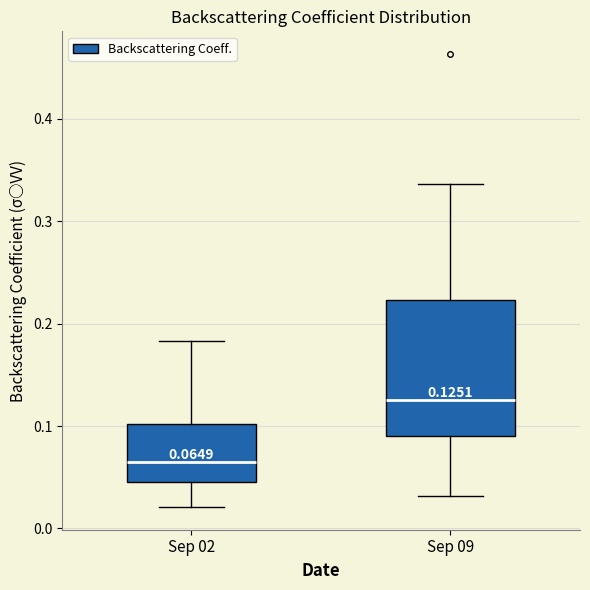

Which box is the tallest, from its lower edge to its upper edge?

Sep 09